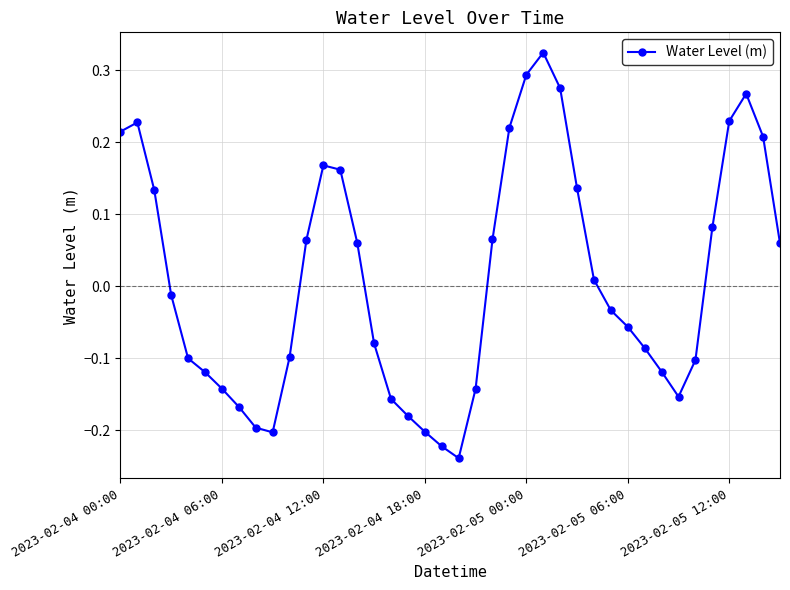

What is the difference between the maximum and minimum values?

0.6